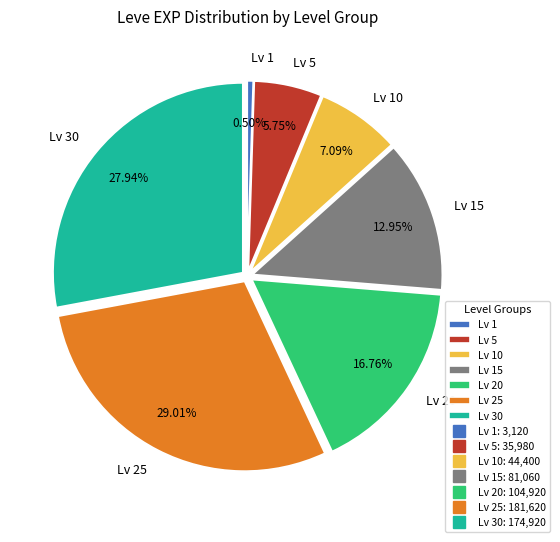

Rank the categories by value from highest to lowest.

Lv 25, Lv 30, Lv 20, Lv 15, Lv 10, Lv 5, Lv 1